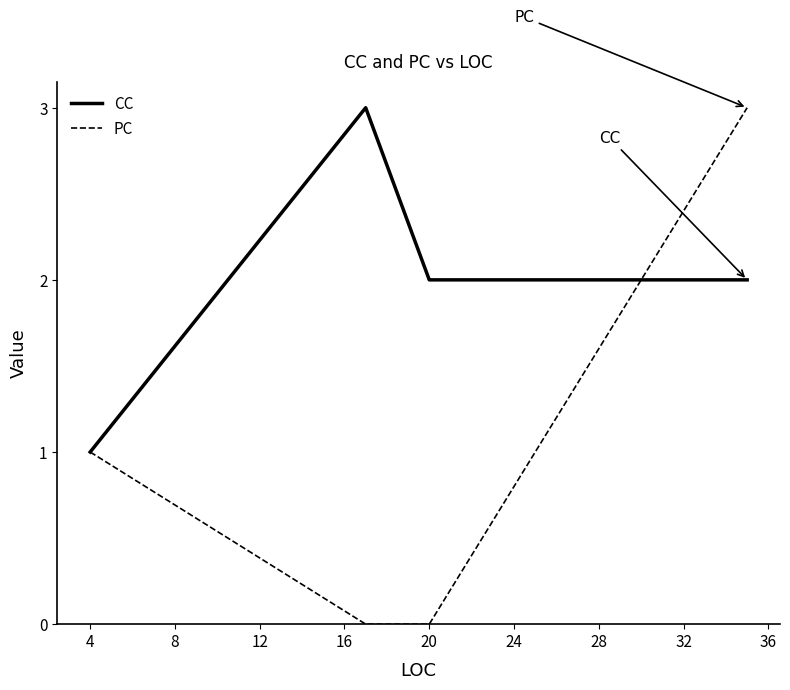

Which series has the largest total across all categories?

CC